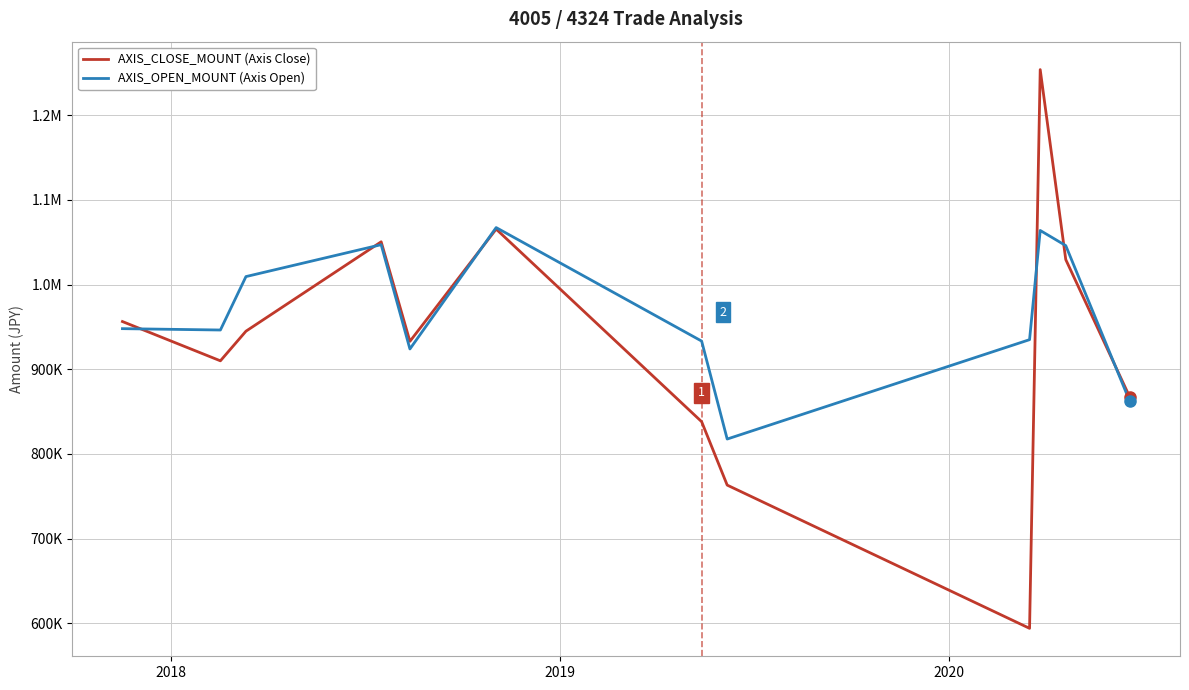

How many times do AXIS_OPEN_MOUNT (Axis Open) and AXIS_CLOSE_MOUNT (Axis Close) cross each other?

6